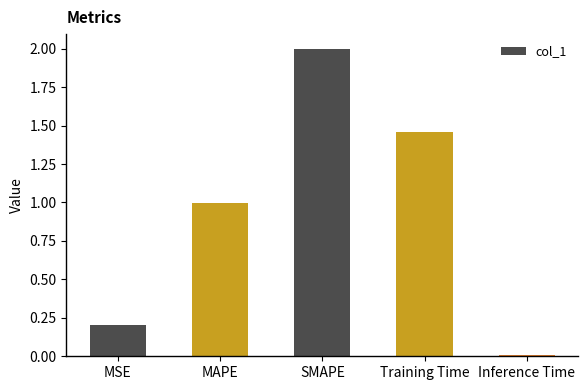

Which label corresponds to the largest value in the chart?

SMAPE